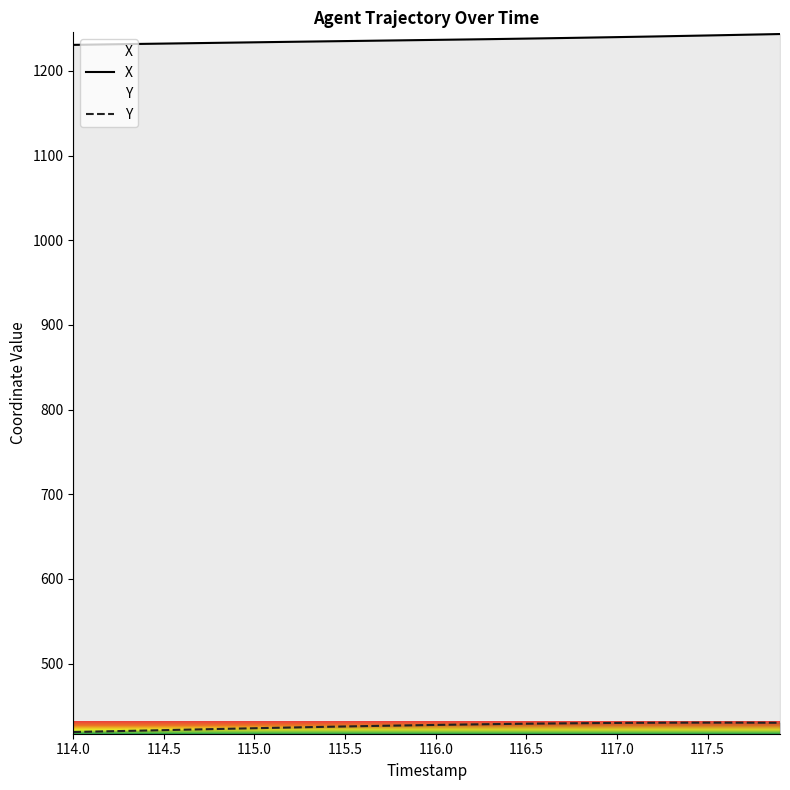

Which series has the largest total across all categories?

X